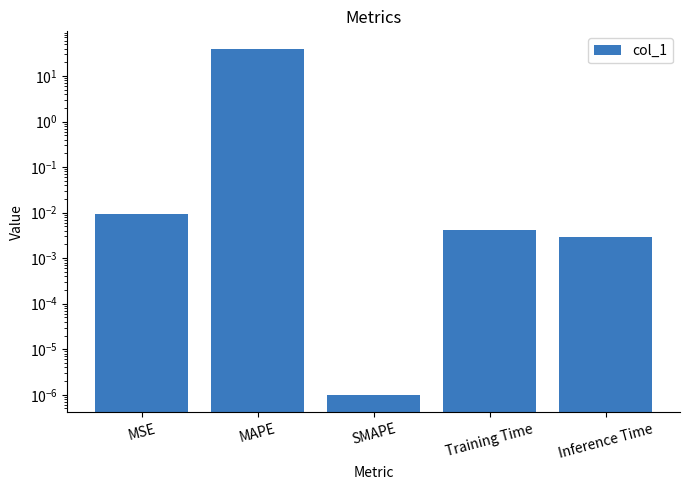

At which category does the chart reach its minimum across all series?

SMAPE